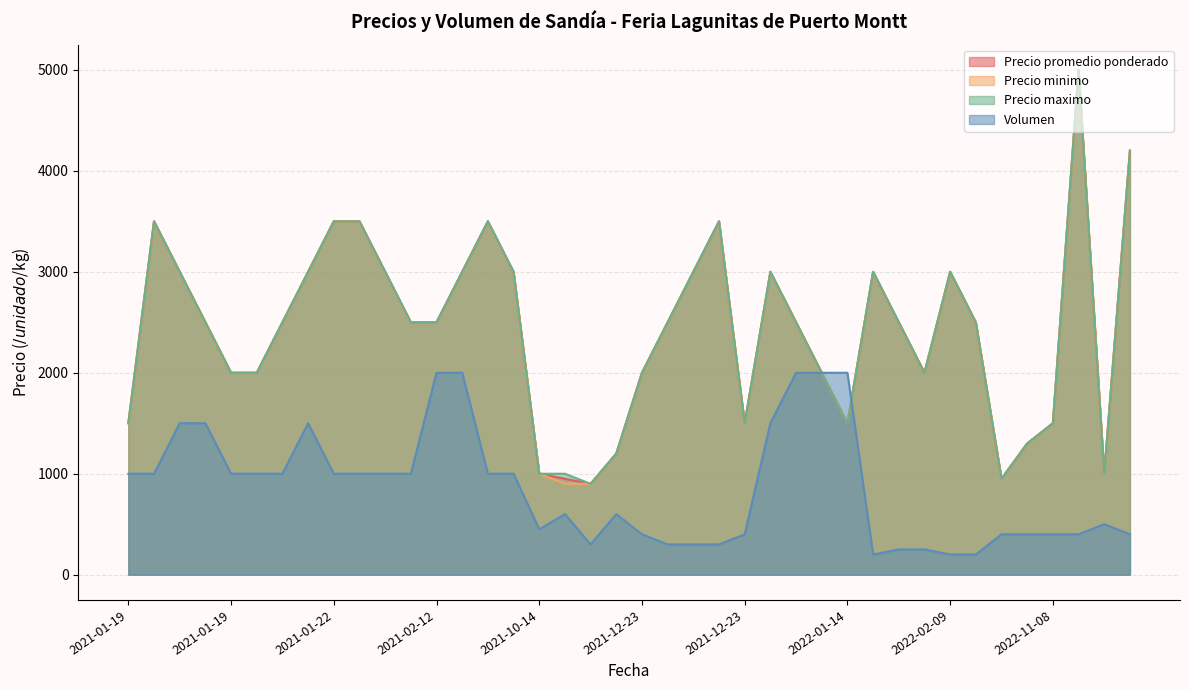

What are all the series names shown in the legend?

Precio promedio ponderado, Precio minimo, Precio maximo, Volumen